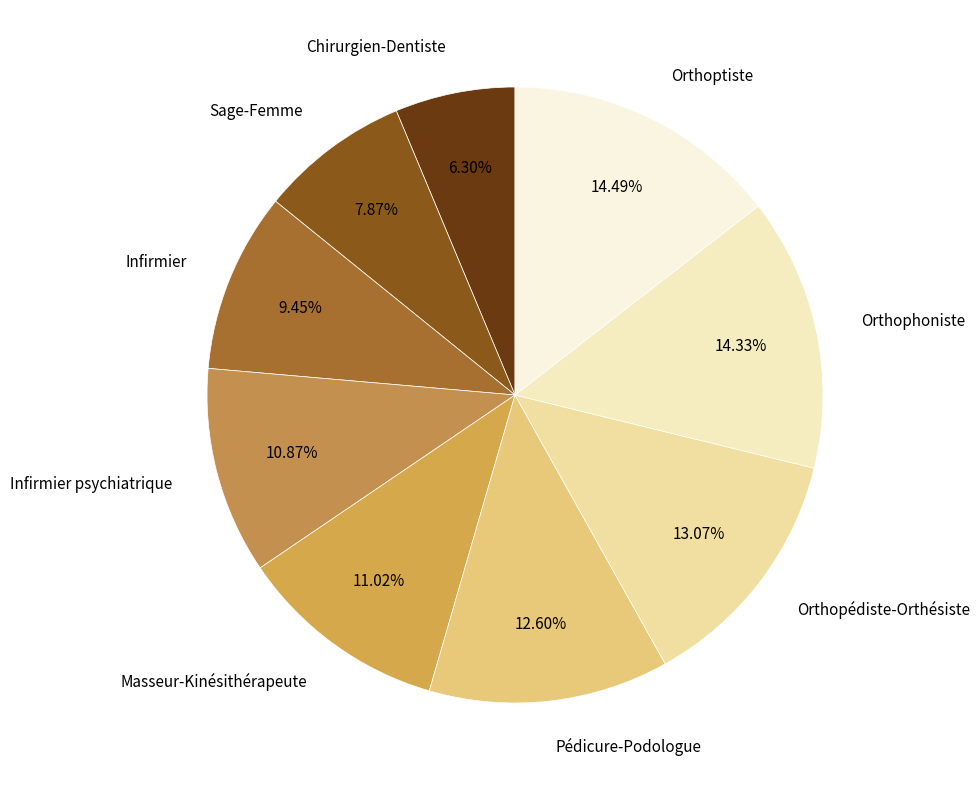

Approximately how many times larger is the value at Masseur-Kinésithérapeute compared to Infirmier psychiatrique?

1.0